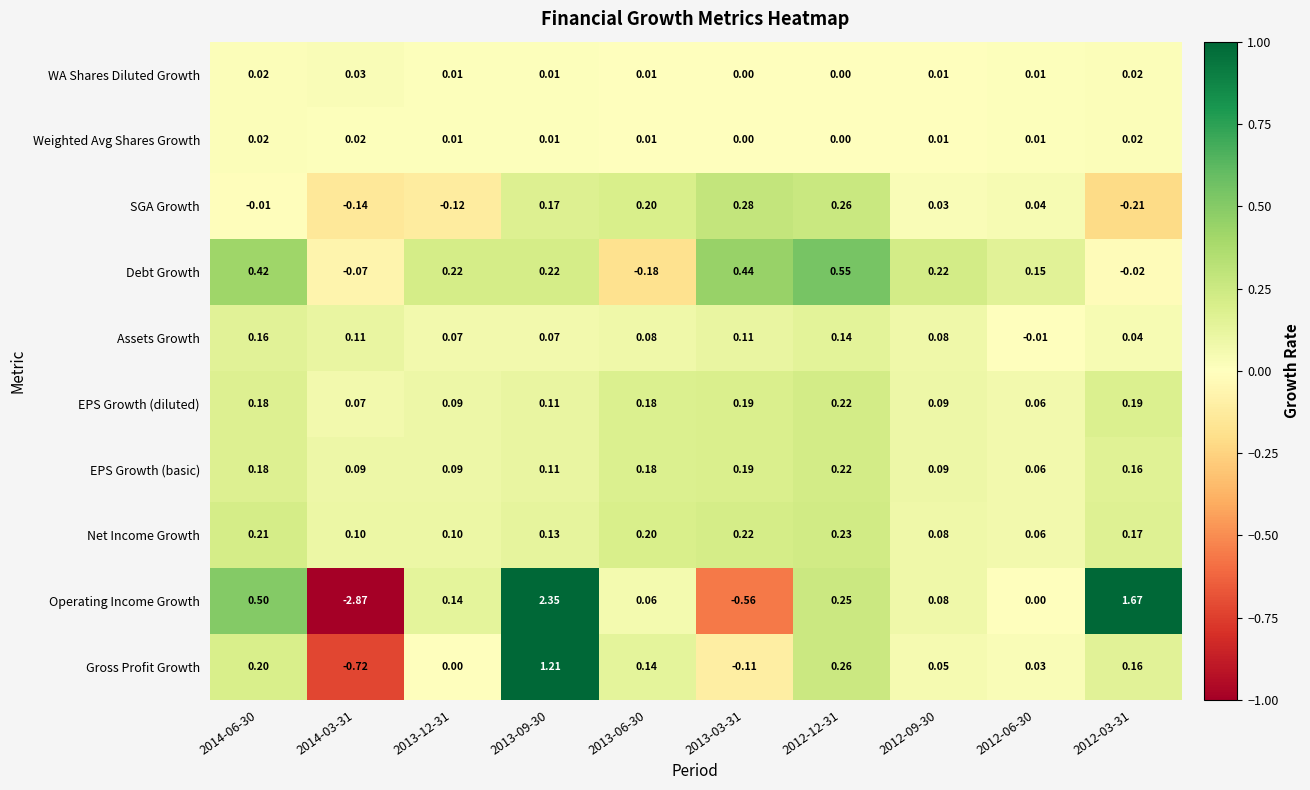

Which series changed the most between 2014-06-30 and 2013-03-31?

Operating Income Growth